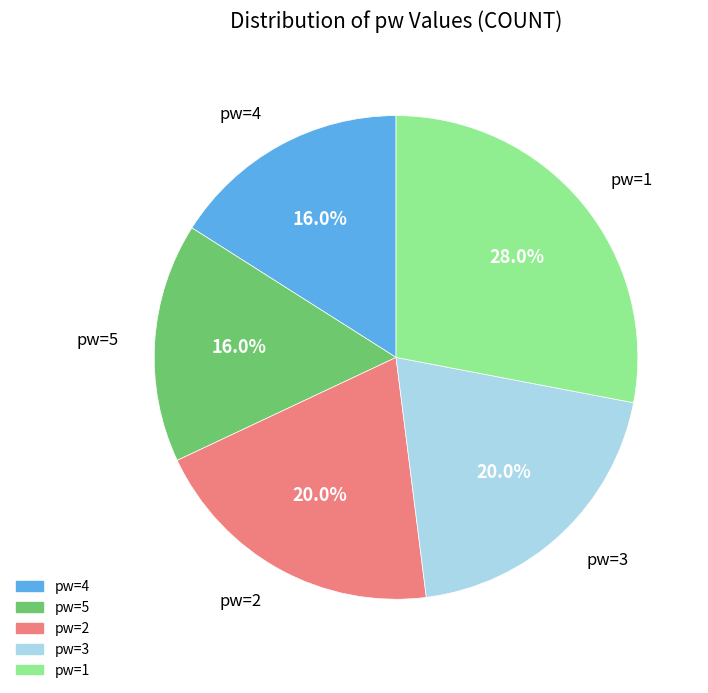

Is there any slice that represents more than half of the pie?

No